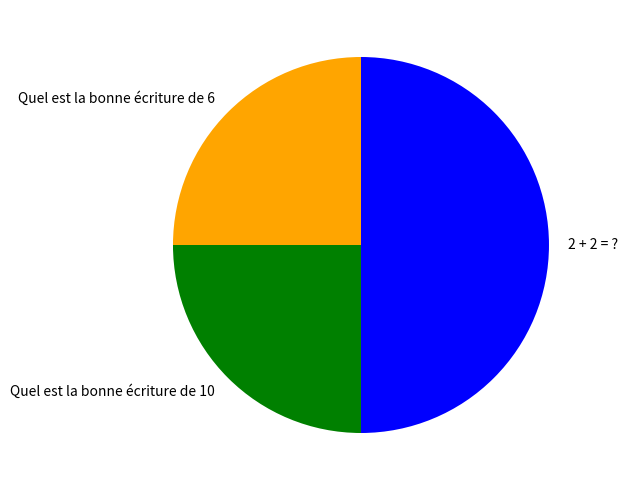

How many slices are in this pie chart?

3